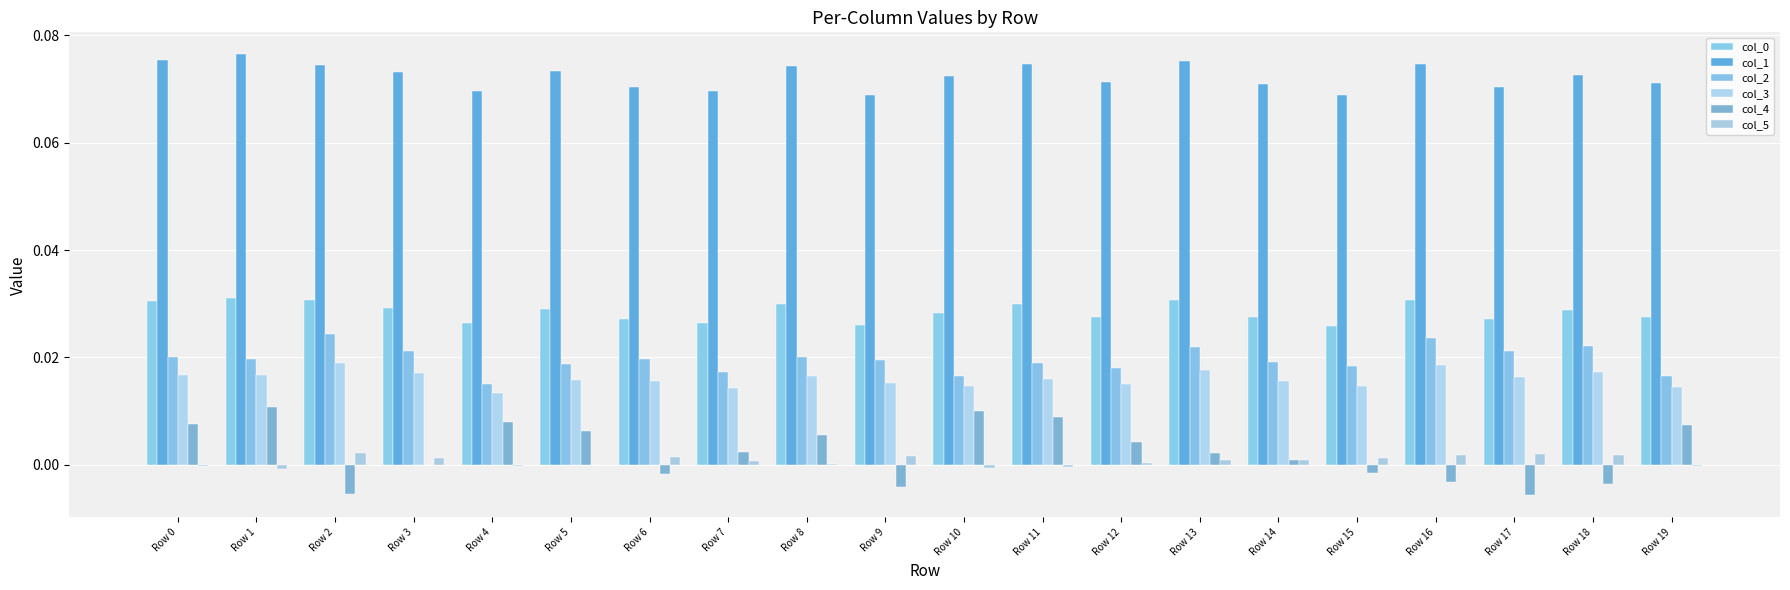

How many distinct data groups are displayed?

6